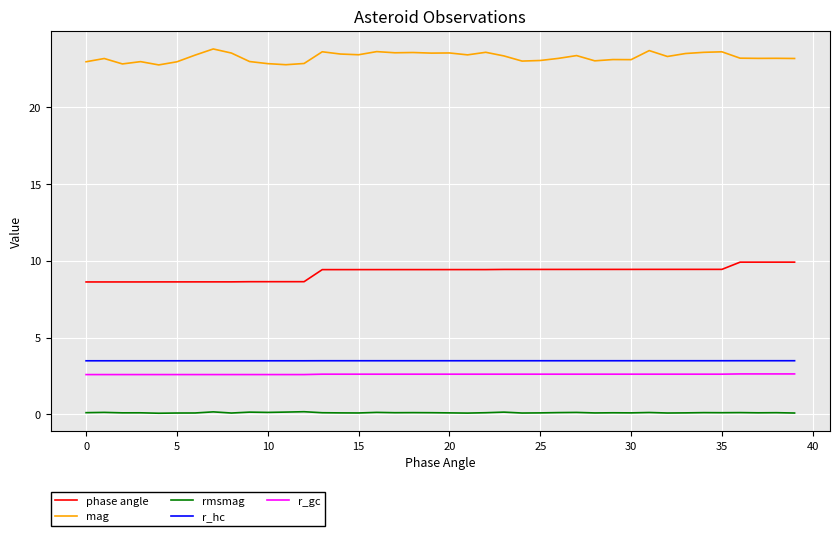

How many categories are shown in the chart?

40